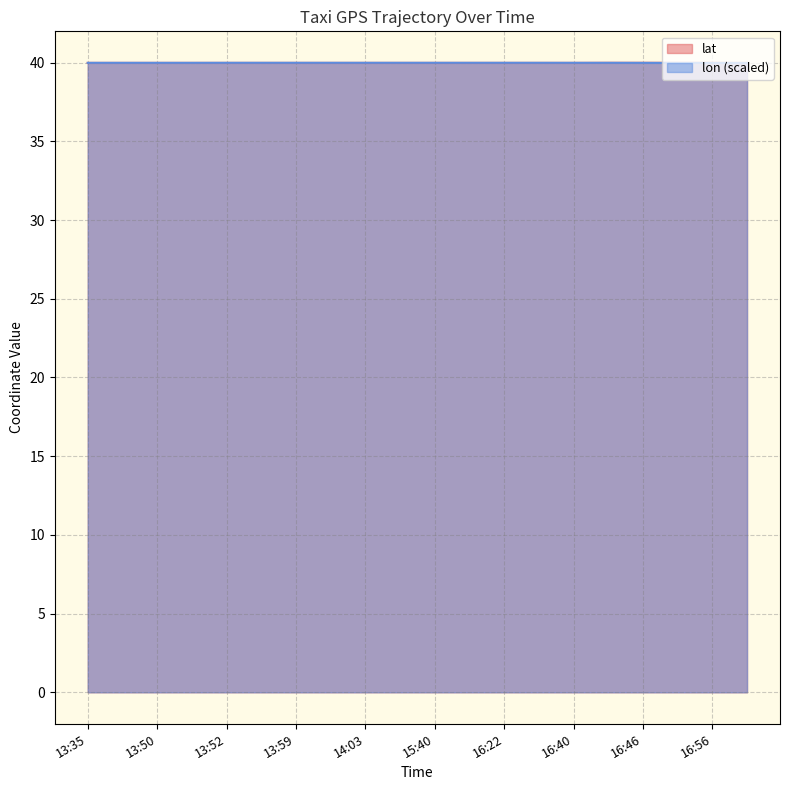

What is the total value across all series at 13:52?

80.0